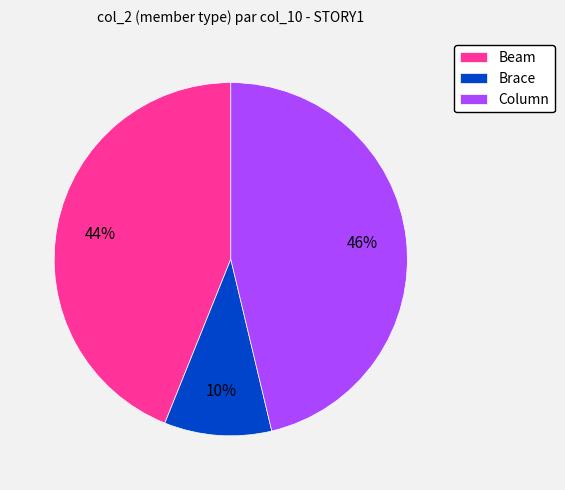

Between Brace and Column, which is larger?

Column